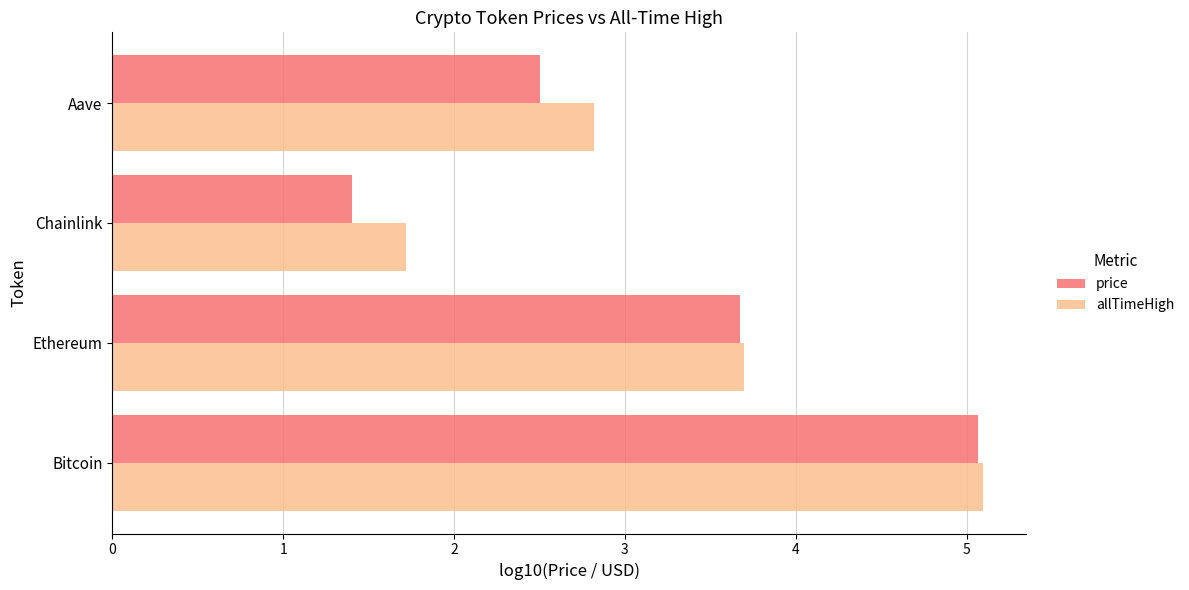

Count the number of data series in this chart.

2